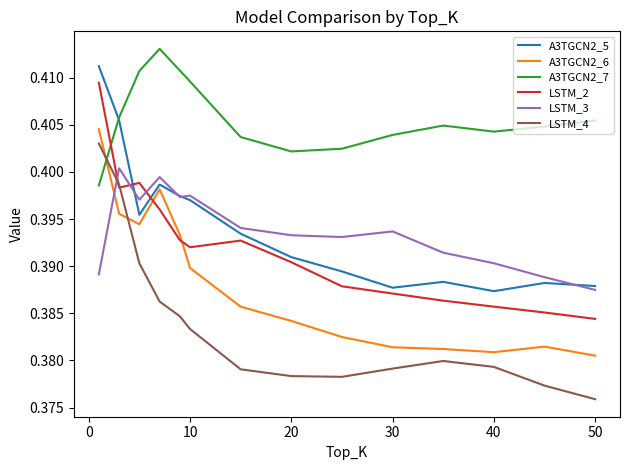

True or false: A3TGCN2_7 and LSTM_2 intersect in this chart.

True